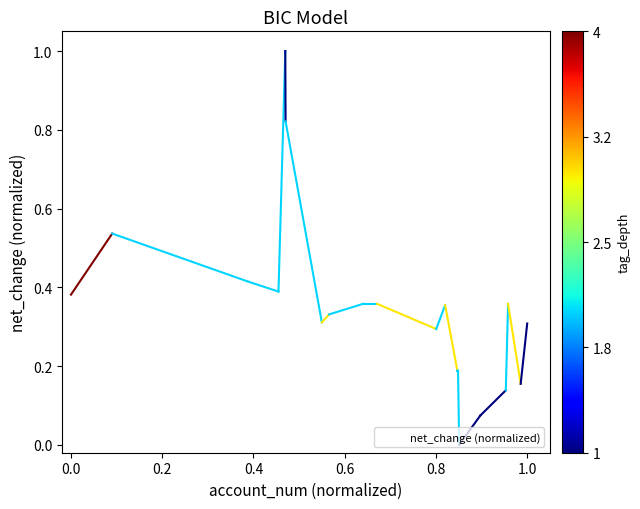

How many values exceed 0?

19